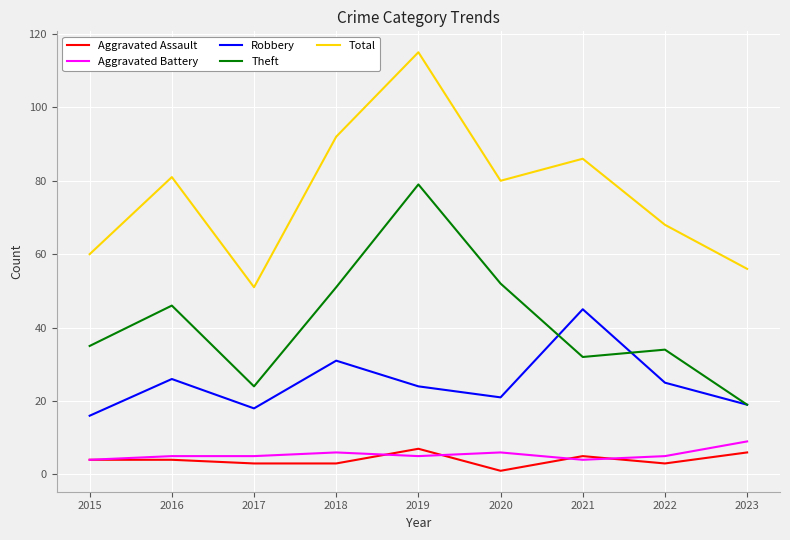

Reading right to left, extract all data points from this chart.

Aggravated Assault: 6	3	5	1	7	3	3	4	4
Aggravated Battery: 9	5	4	6	5	6	5	5	4
Robbery: 19	25	45	21	24	31	18	26	16
Theft: 19	34	32	52	79	51	24	46	35
Total: 56	68	86	80	115	92	51	81	60